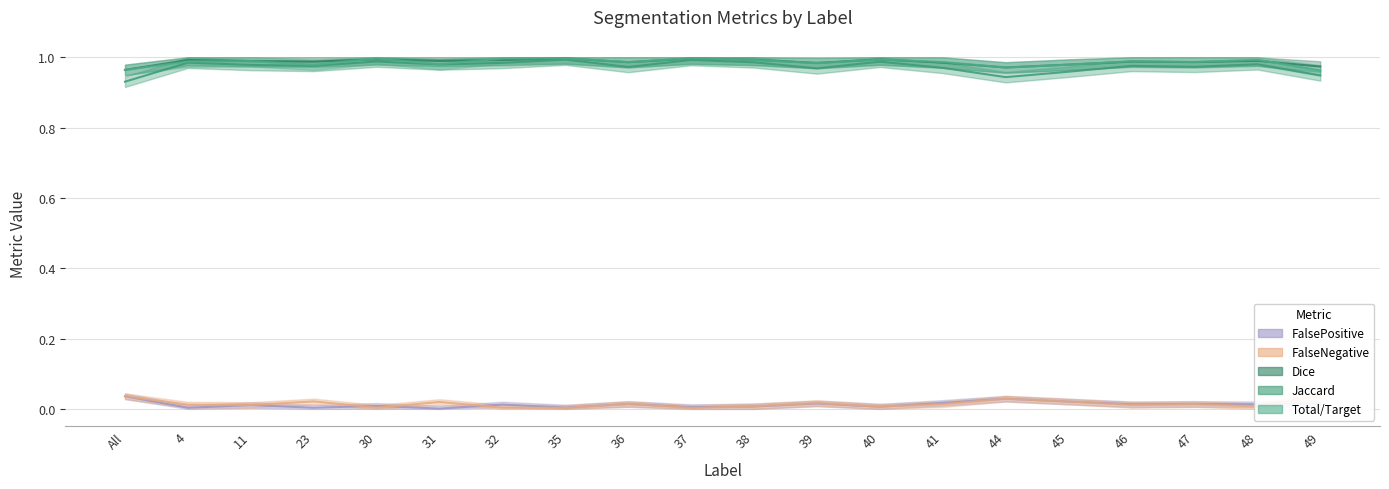

Reading left to right, extract all data points from this chart.

Total/Target: All=0.0	4=0.0	11=0.0	23=0.0	30=0.0	31=0.0	32=0.0	35=0.0	36=0.0	37=0.0	38=0.0	39=0.0	40=0.0	41=0.0	44=0.0	45=0.0	46=0.0	47=0.0	48=0.0	49=0.0
Jaccard: All=0.9	4=1.0	11=1.0	23=1.0	30=1.0	31=1.0	32=1.0	35=1.0	36=1.0	37=1.0	38=1.0	39=1.0	40=1.0	41=1.0	44=0.9	45=1.0	46=1.0	47=1.0	48=1.0	49=0.9
Dice: All=1.0	4=1.0	11=1.0	23=1.0	30=1.0	31=1.0	32=1.0	35=1.0	36=1.0	37=1.0	38=1.0	39=1.0	40=1.0	41=1.0	44=1.0	45=1.0	46=1.0	47=1.0	48=1.0	49=1.0
FalseNegative: All=1.0	4=1.0	11=1.0	23=1.0	30=1.0	31=1.0	32=1.0	35=1.0	36=1.0	37=1.0	38=1.0	39=1.0	40=1.0	41=1.0	44=1.0	45=1.0	46=1.0	47=1.0	48=1.0	49=1.0
FalsePositive: All=0.0	4=0.0	11=0.0	23=0.0	30=0.0	31=0.0	32=0.0	35=0.0	36=0.0	37=0.0	38=0.0	39=0.0	40=0.0	41=0.0	44=0.0	45=0.0	46=0.0	47=0.0	48=0.0	49=0.0